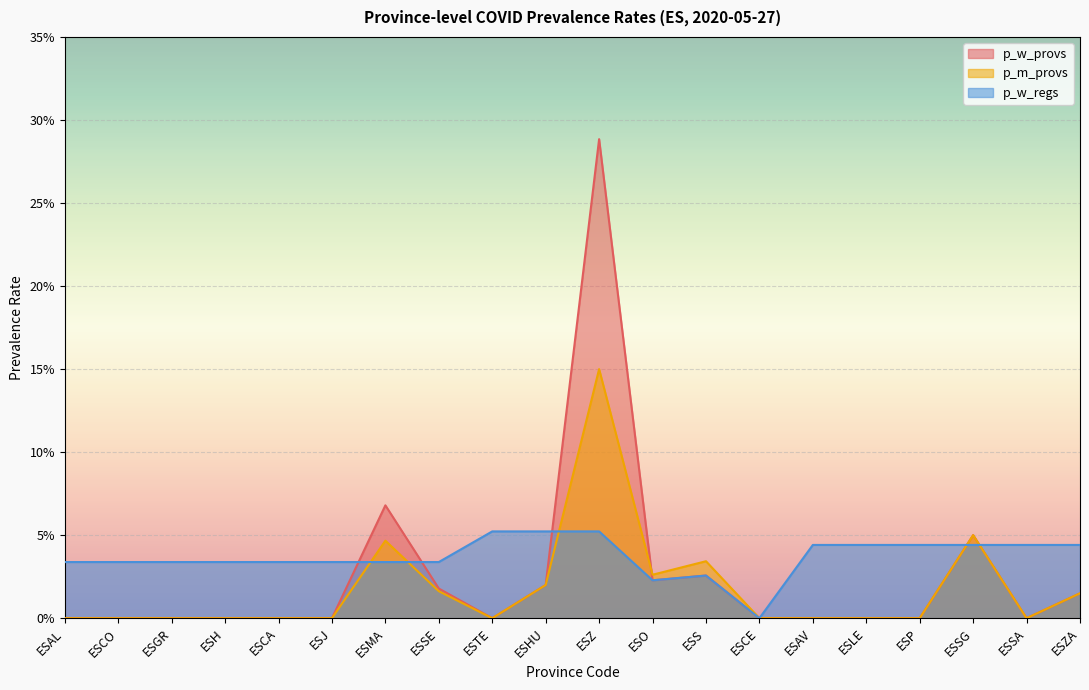

Between ESGR and ESSE, which is larger?

ESSE